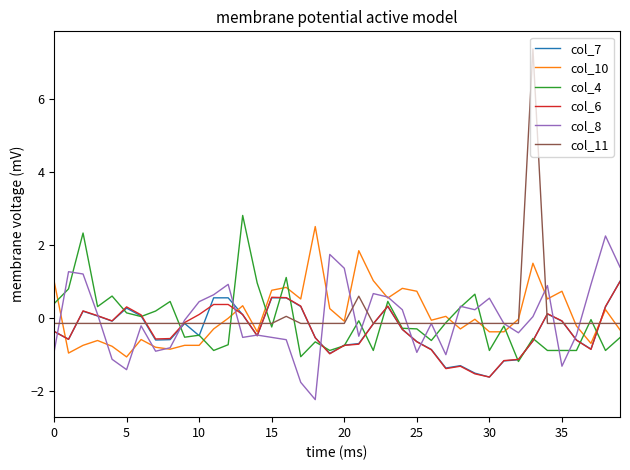

What is the maximum value for col_7?

1.0